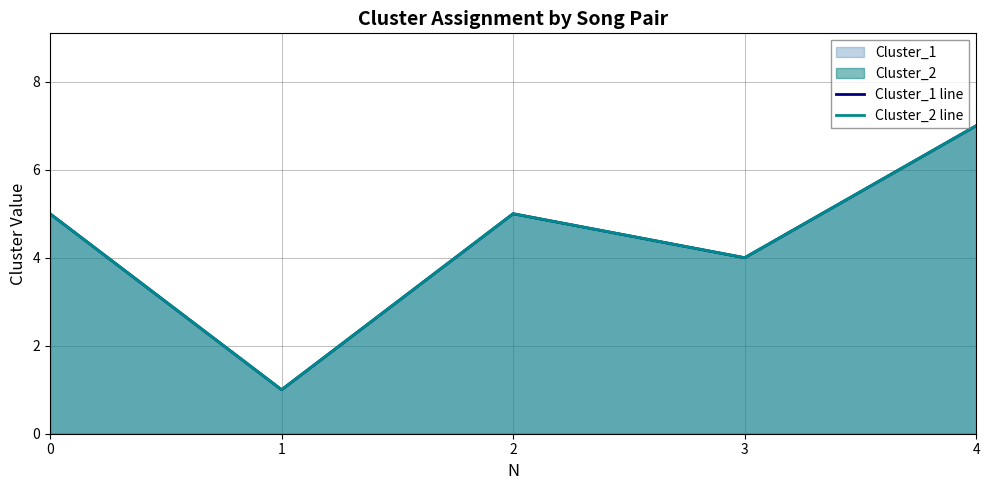

Where is the first local minimum for Cluster_2 line?

1